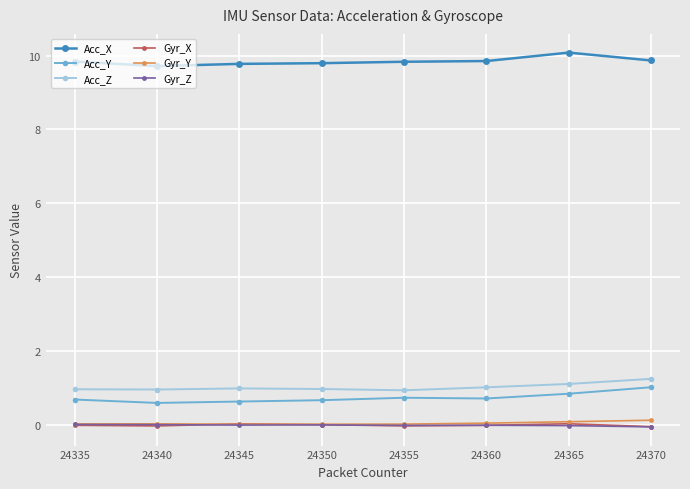

True or false: Acc_Z and Gyr_X cross at least once.

False